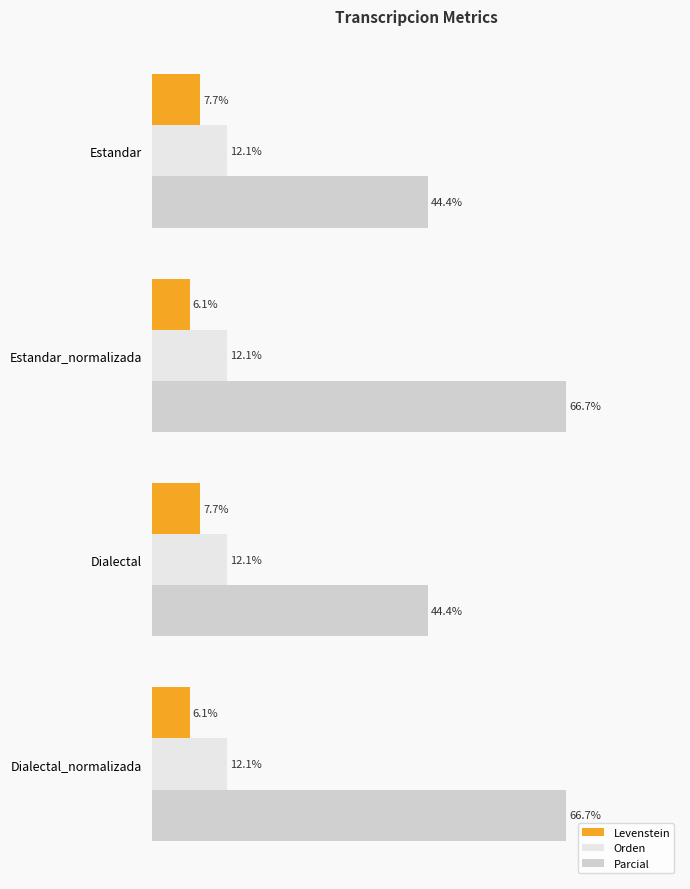

List the series in order of their peak value, highest first.

Parcial, Orden, Levenstein